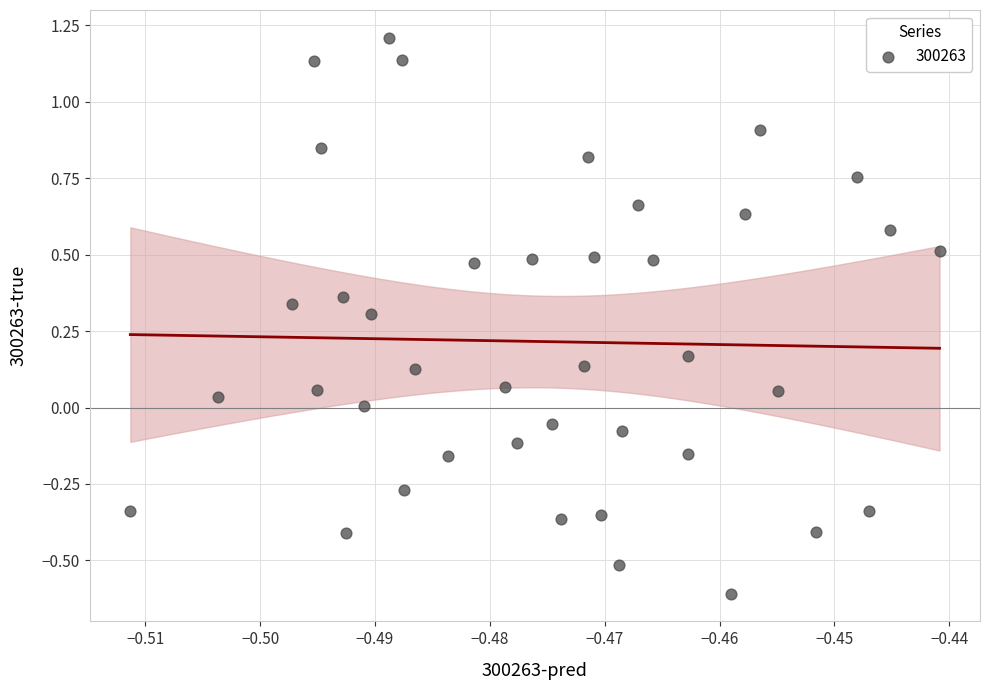

What is the range of Y values (max minus min)?

1.8